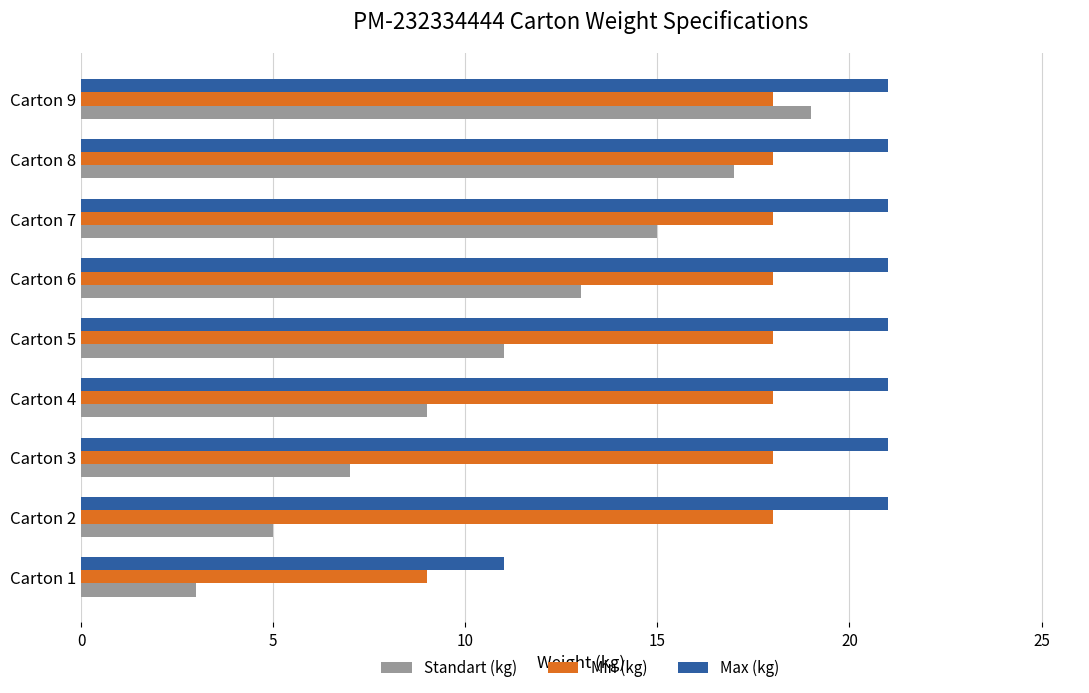

Which series has the largest total across all categories?

Max (kg)